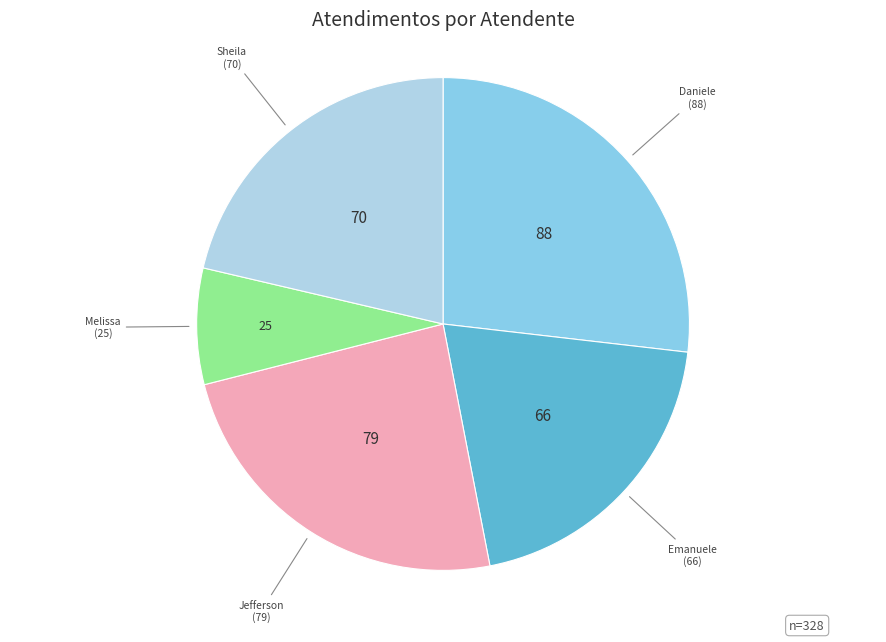

Is there a majority slice in this chart?

No